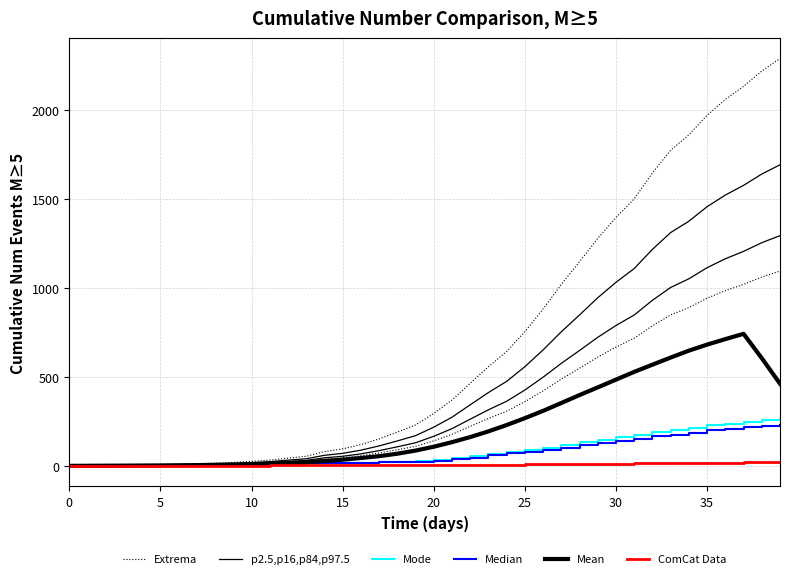

What is the value of the ComCat Data point at the 13th from the left?

2.4